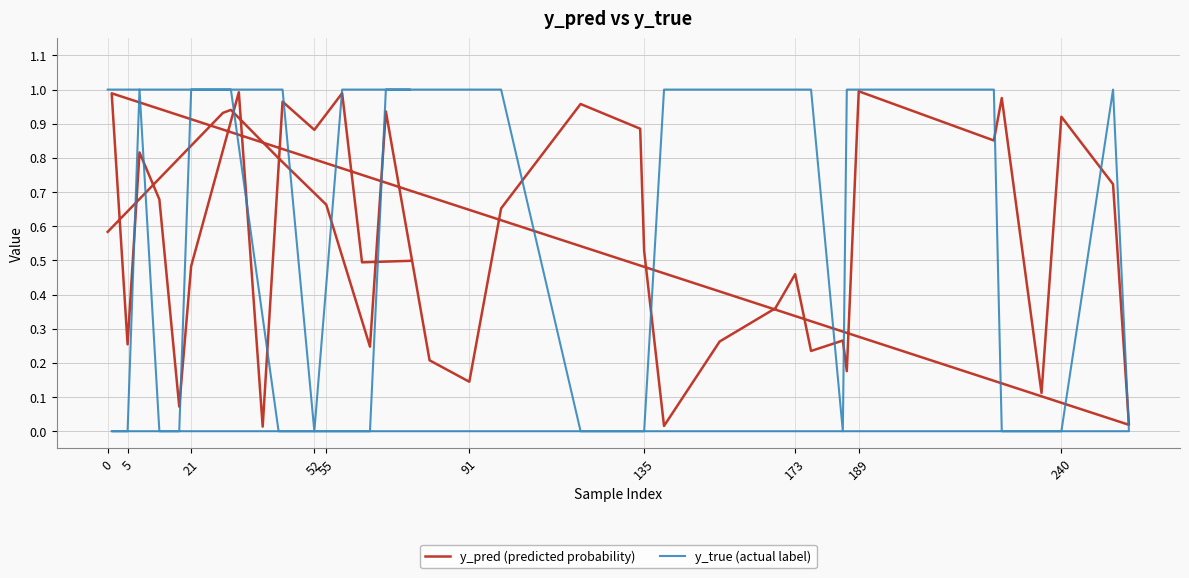

Count the number of categories in the chart.

40